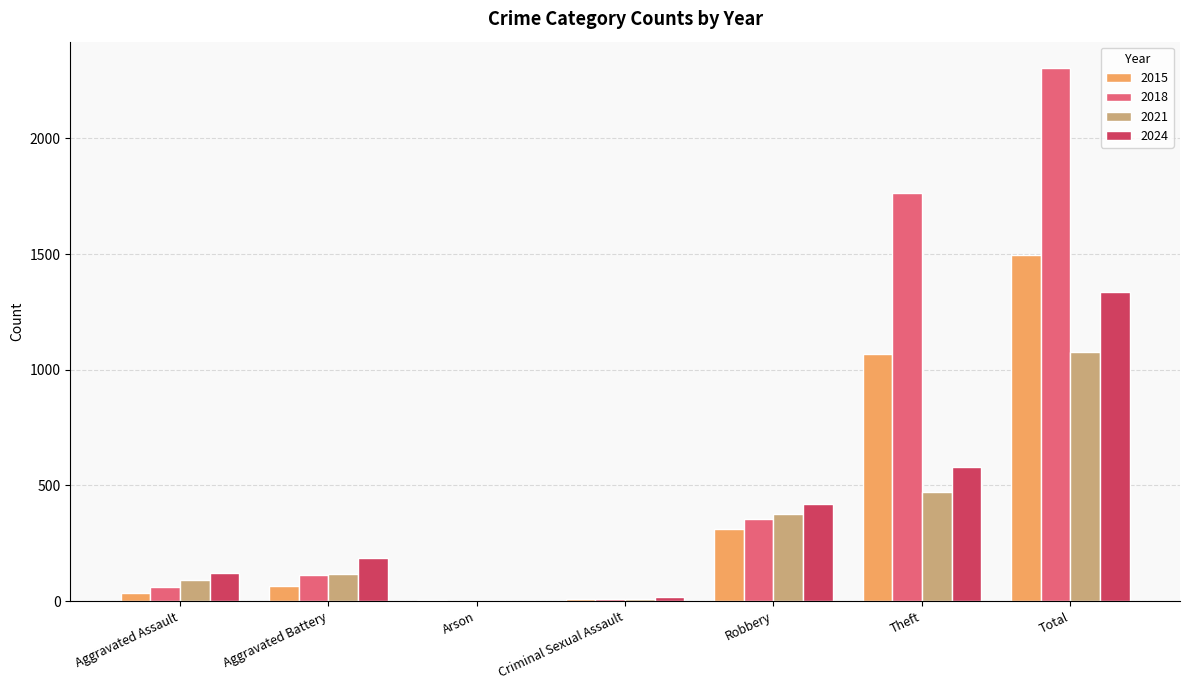

What is the difference between the 2015 values at Theft and Aggravated Battery?

1005